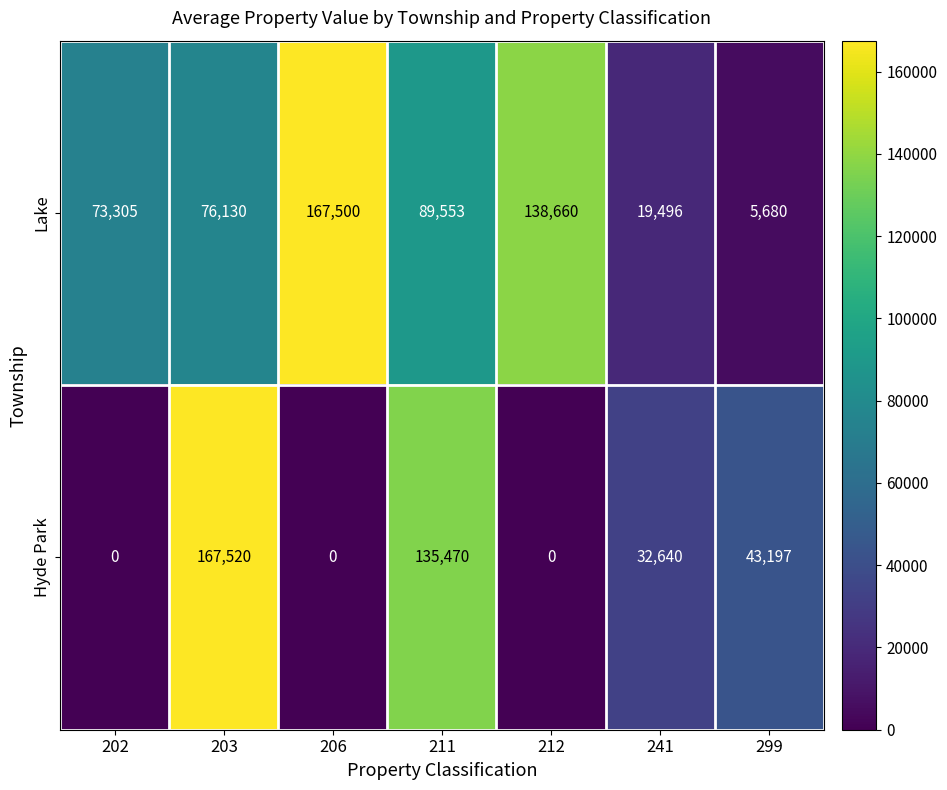

Which series has the largest total across all categories?

Lake